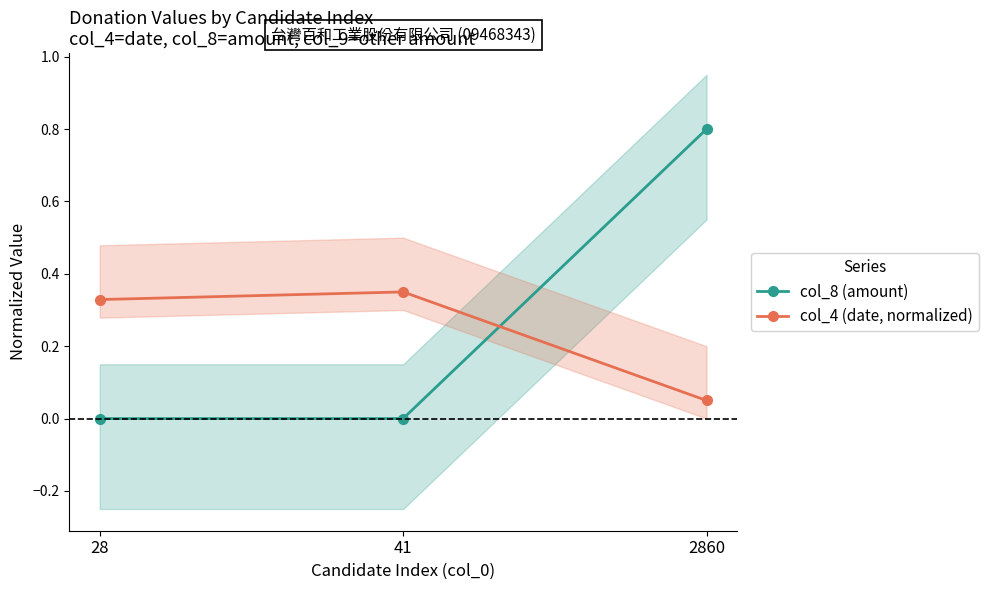

Is the value of col_8 (amount) at 41 greater than the value of col_4 (date, normalized) at 2860?

No